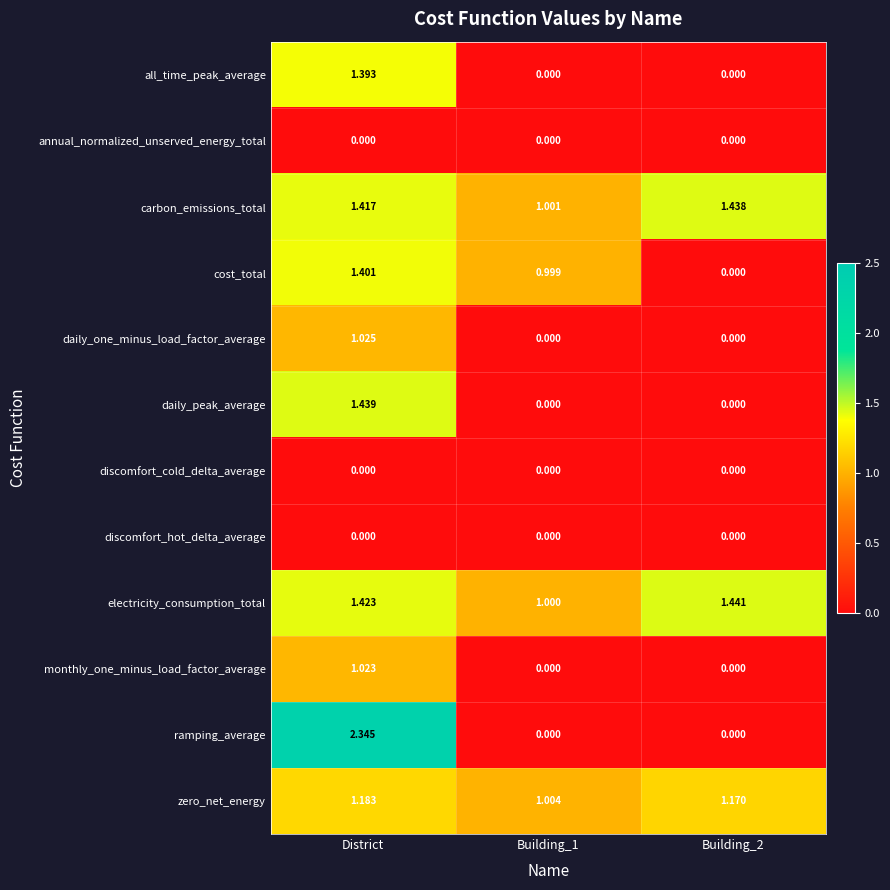

How many data points does each series have?

3